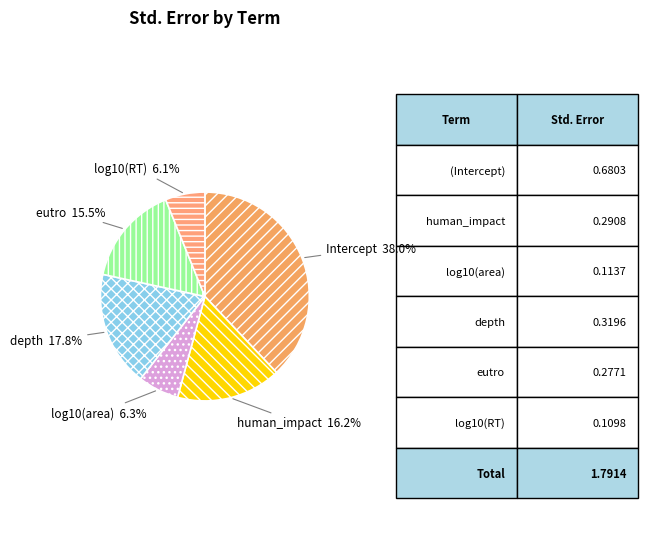

How many segments does this pie chart have?

6